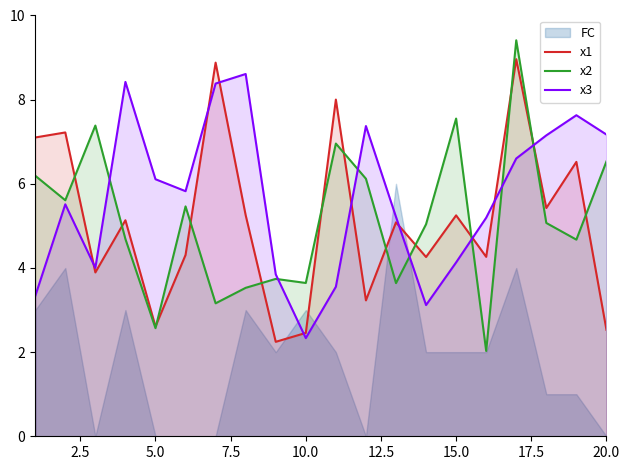

Is it true that x2 equals 6.5 at 20.0?

True